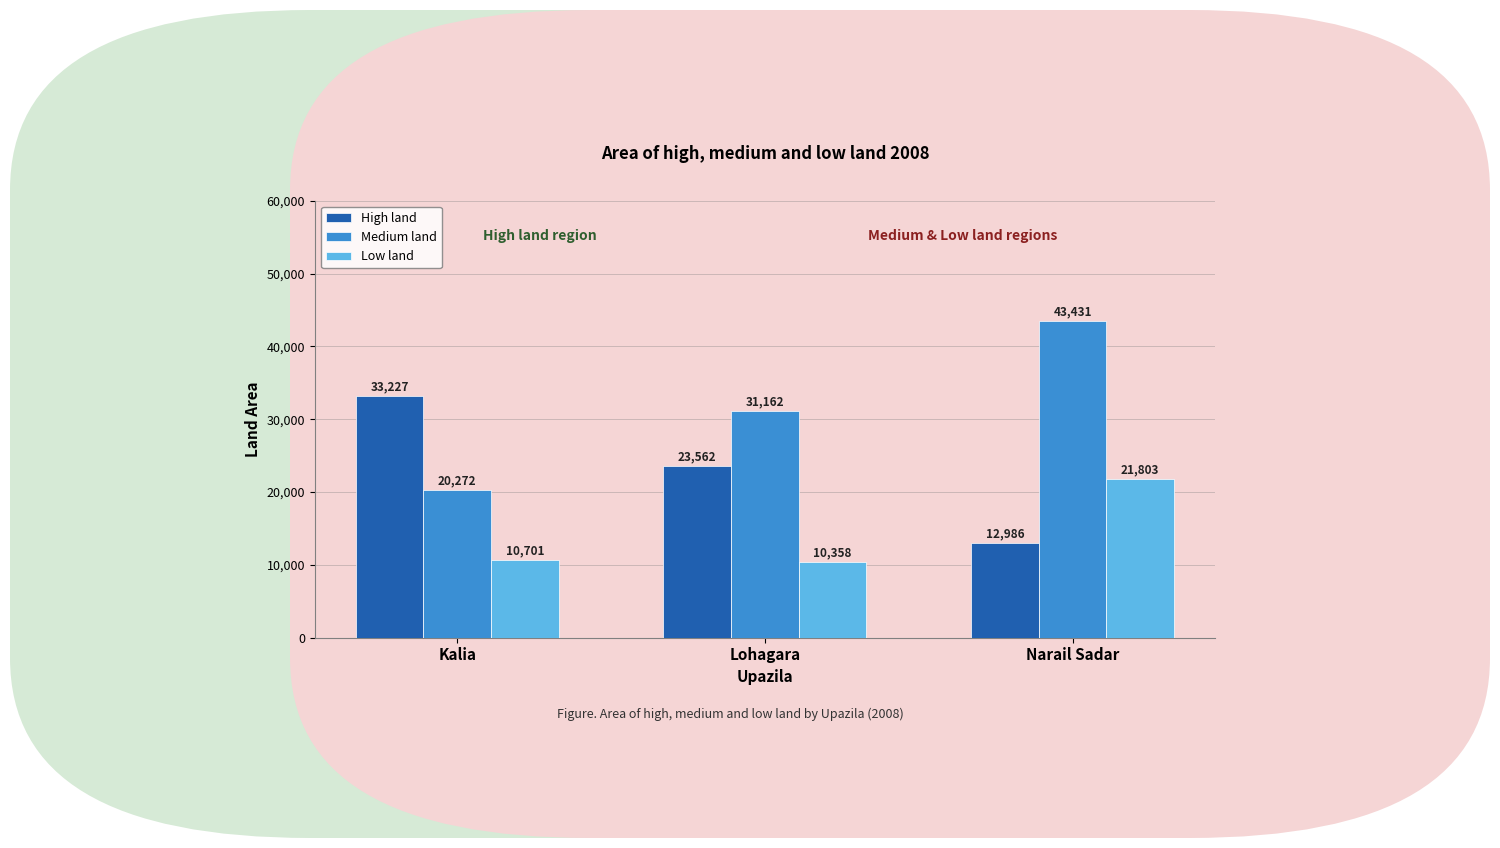

Reading left to right, list all the values displayed in this chart.

High land: Kalia=33227	Lohagara=23562	Narail Sadar=12986
Medium land: Kalia=20272	Lohagara=31162	Narail Sadar=43431
Low land: Kalia=10701	Lohagara=10358	Narail Sadar=21803